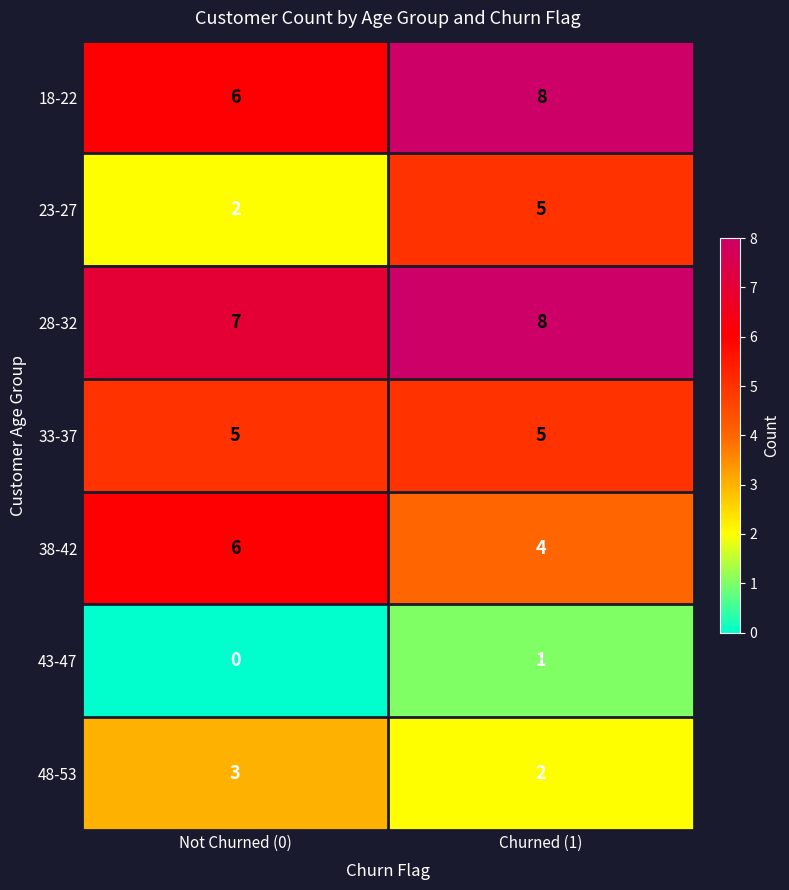

What is the sum of the 48-53 values at Not Churned (0) and Churned (1)?

5